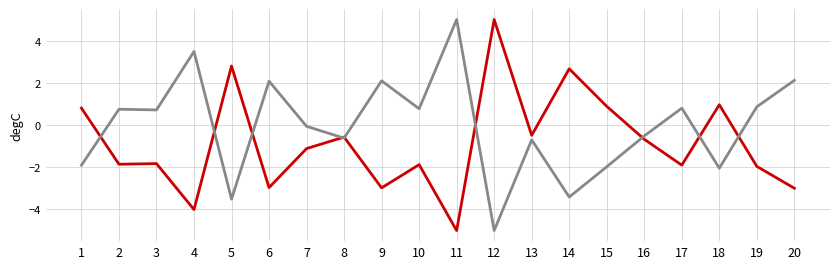

What is the total value across all series at 8?

-1.2